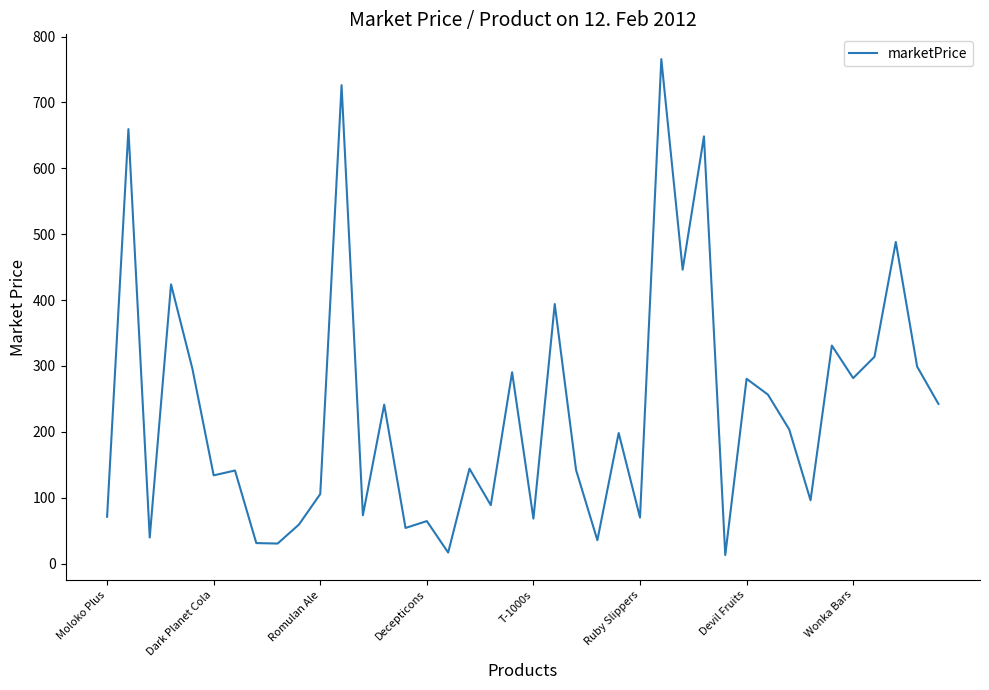

What is the difference between the maximum and minimum values?

752.9